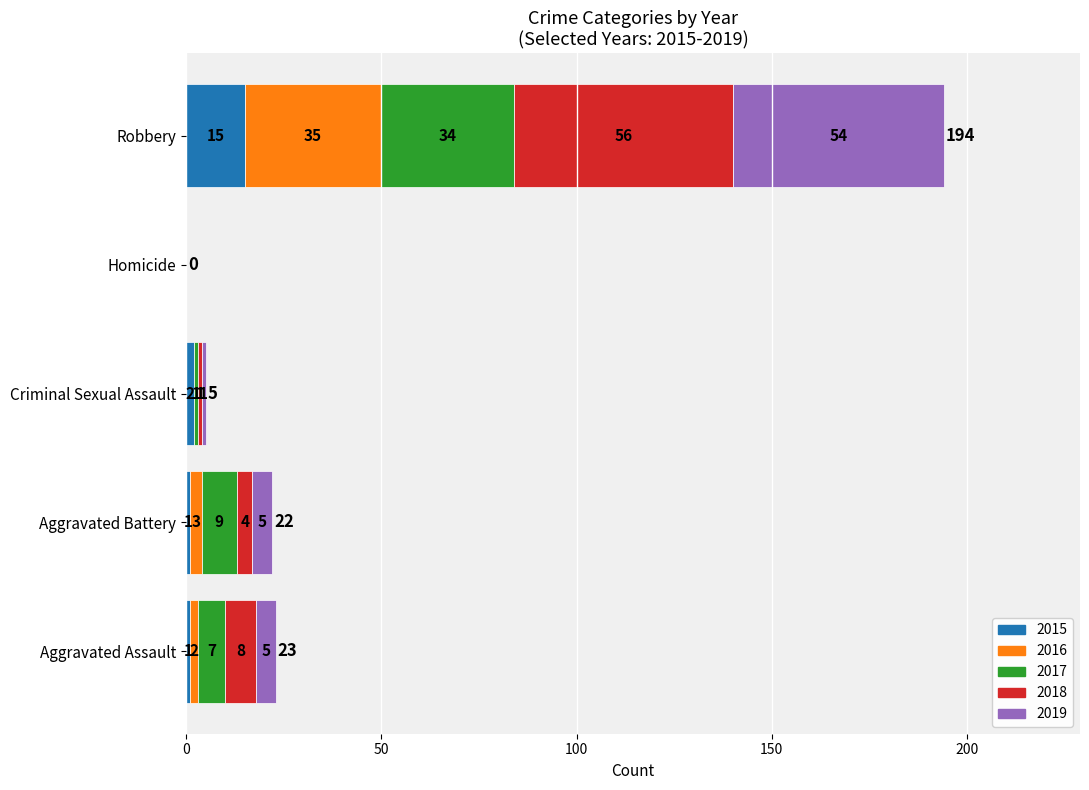

What is the sum of the 2015 values at Aggravated Assault and Robbery?

16